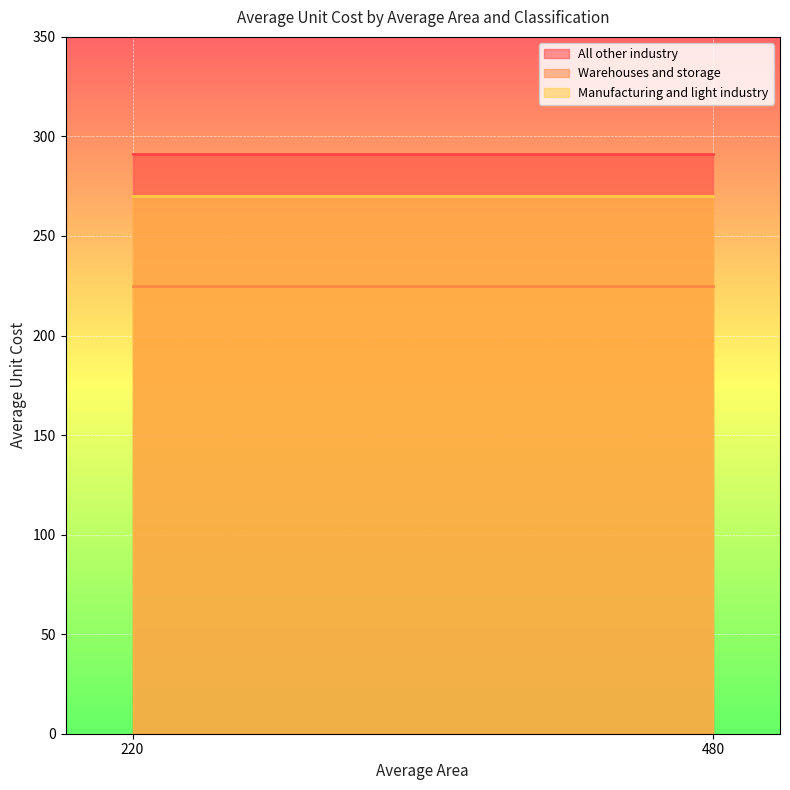

Reading right to left, what are all the values shown in this chart?

All other industry: 480=291.0	220=291.0
Warehouses and storage: 480=224.9	220=224.9
Manufacturing and light industry: 480=270.3	220=270.3